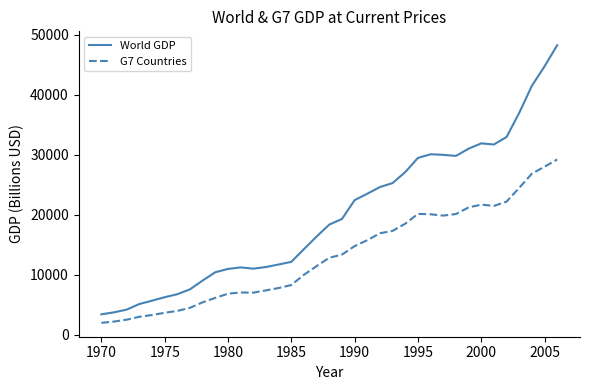

What is the average value of the G7 Countries series?

13150.6